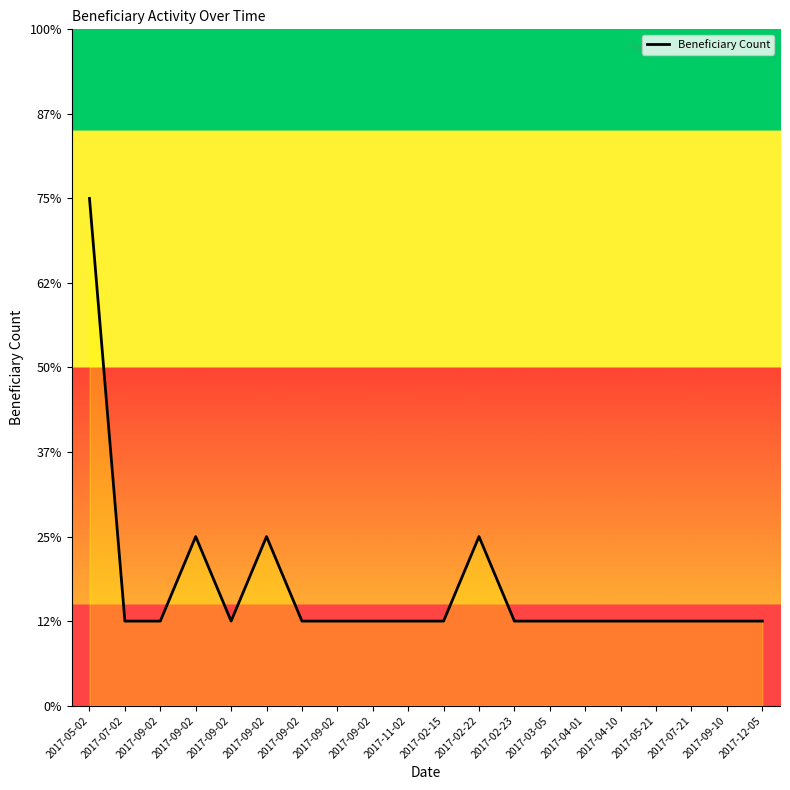

List the labels in order of value, smallest first.

2017-07-02, 2017-09-02, 2017-09-02, 2017-09-02, 2017-09-02, 2017-09-02, 2017-11-02, 2017-02-15, 2017-02-23, 2017-03-05, 2017-04-01, 2017-04-10, 2017-05-21, 2017-07-21, 2017-09-10, 2017-12-05, 2017-09-02, 2017-09-02, 2017-02-22, 2017-05-02